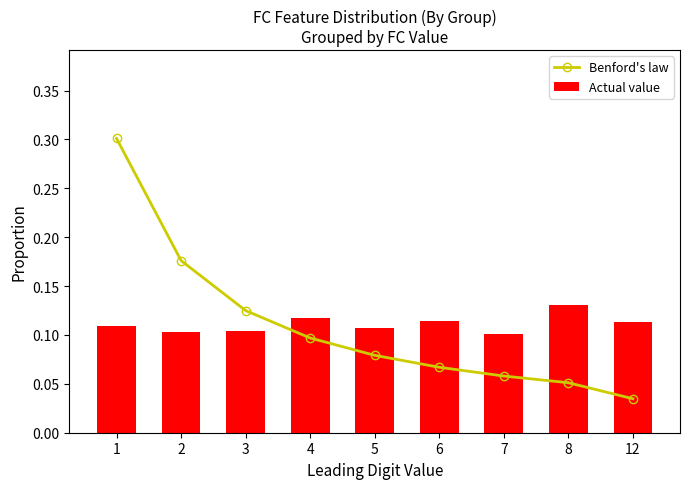

Count the number of categories in the chart.

9